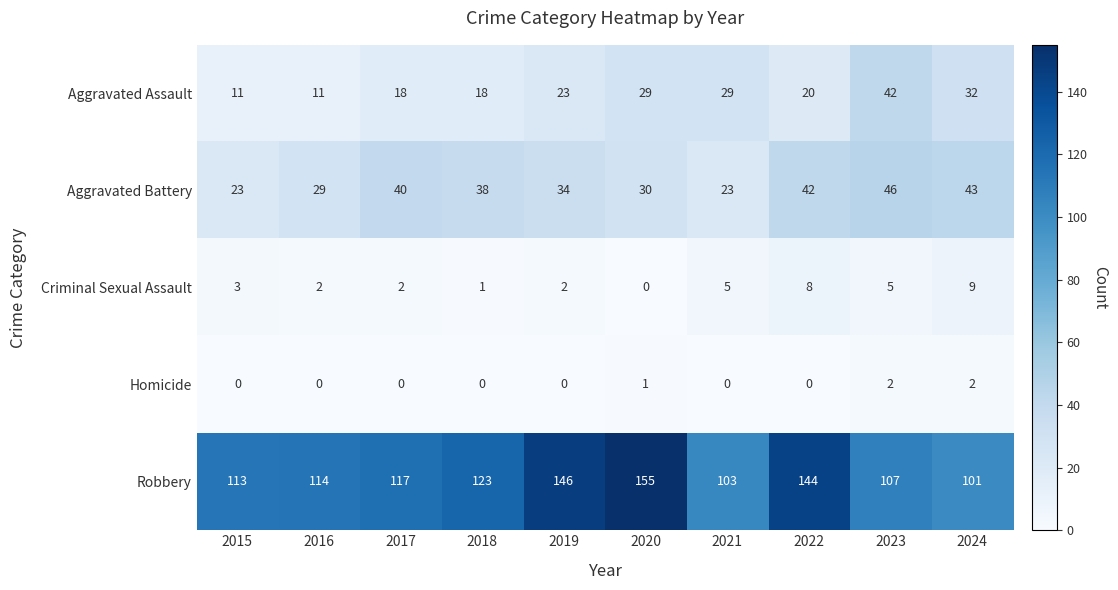

True or false: Homicide has a value of 0 at 2015.

True